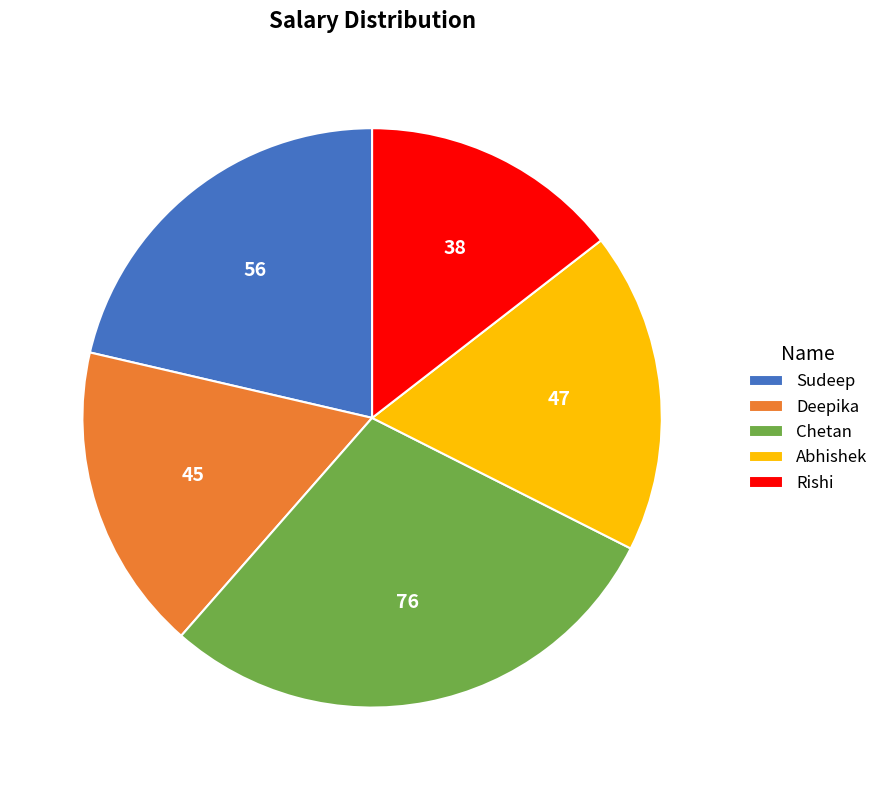

Combined, do Chetan and Deepika account for over 50%?

No